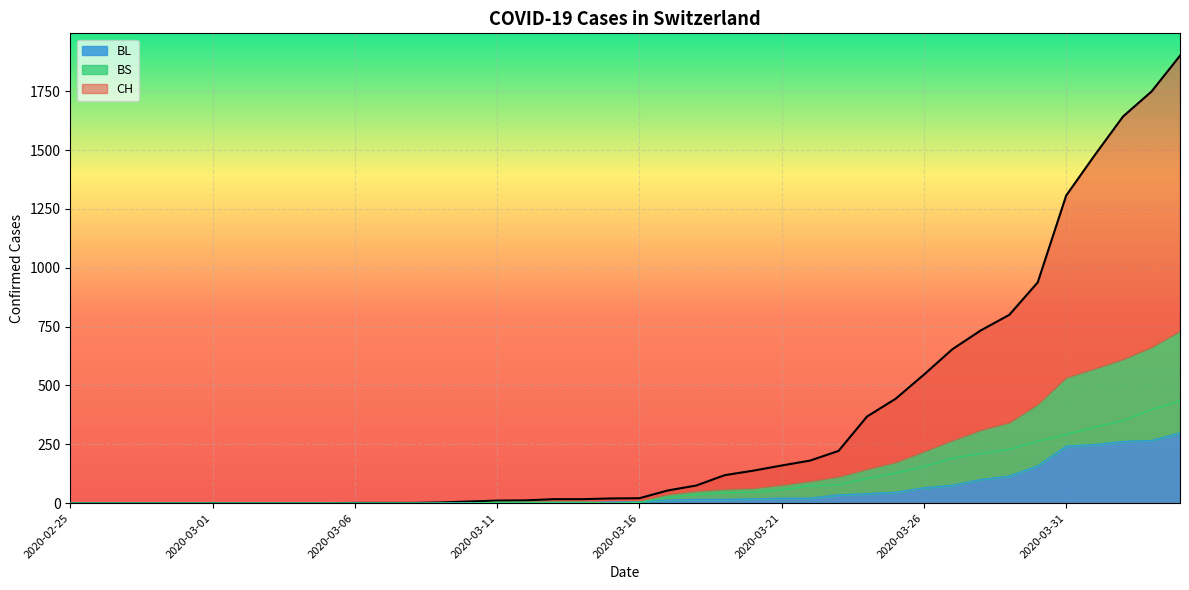

Reading left to right, list all the values displayed in this chart.

CH: 0	0	0	0	0	0	0	0	0	0	1	1	1	3	7	11	12	17	17	20	21	54	75	119	138	160	181	222	368	443	546	654	734	800	938	1307	1478	1643	1749	1901
BL: 0	0	0	0	0	0	0	0	0	0	0	0	0	1	2	2	2	2	2	5	5	13	16	16	18	21	21	35	40	46	65	76	100	115	158	242	249	262	266	298
BS: 0	0	0	0	0	0	0	0	0	0	0	0	0	0	0	4	4	4	4	0	4	25	36	44	46	57	73	78	105	128	155	191	211	228	263	292	323	350	397	434